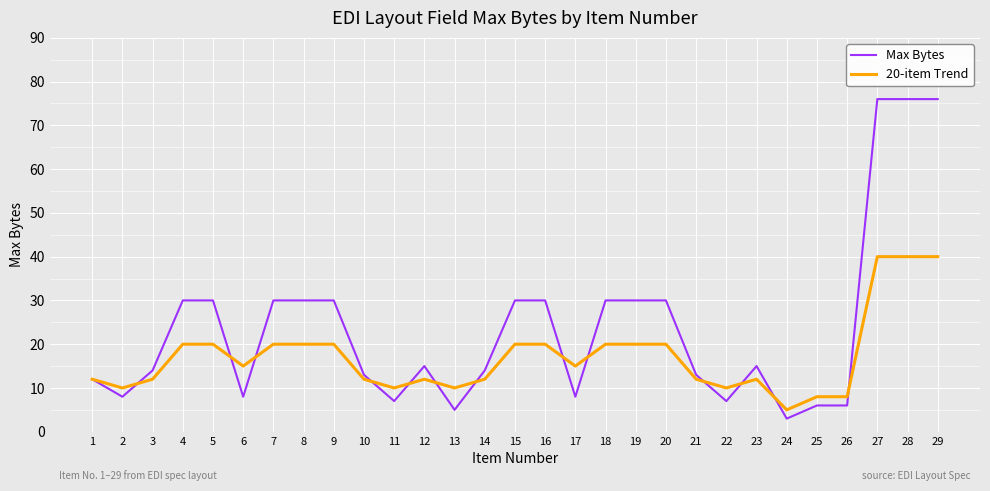

What is the maximum value for Max Bytes?

76